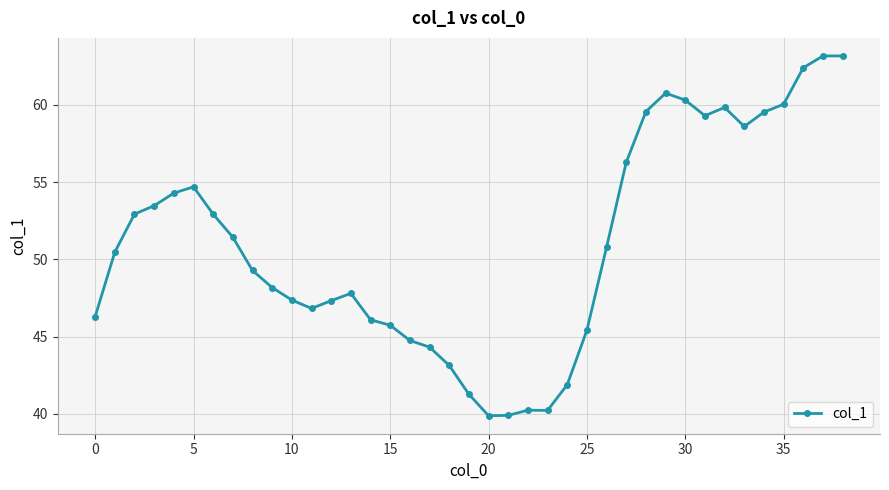

What is the minimum value shown in the chart?

39.9